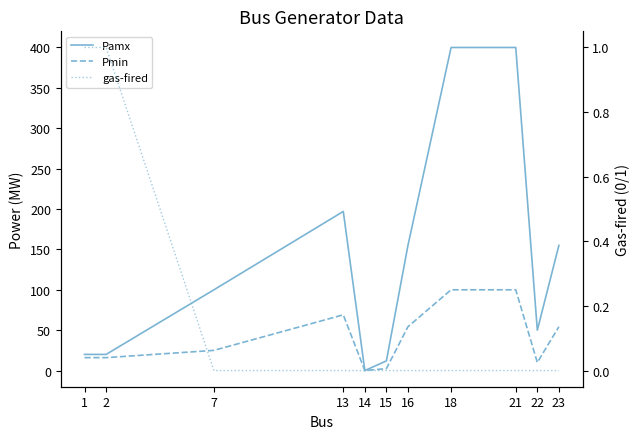

Count the number of categories in the chart.

11